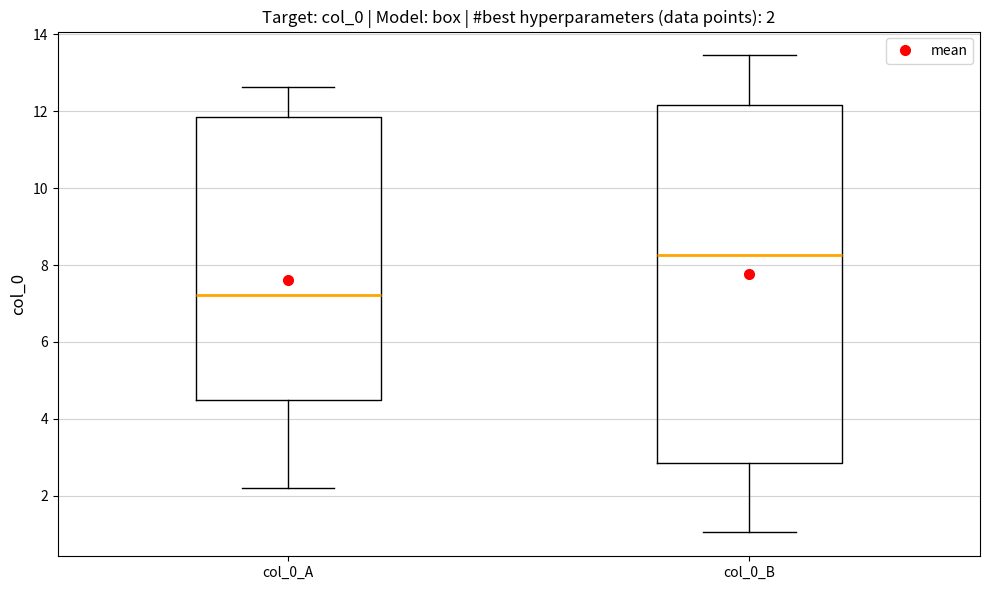

Comparing the boxes themselves (not the whiskers), which one is the tallest?

col_0_B